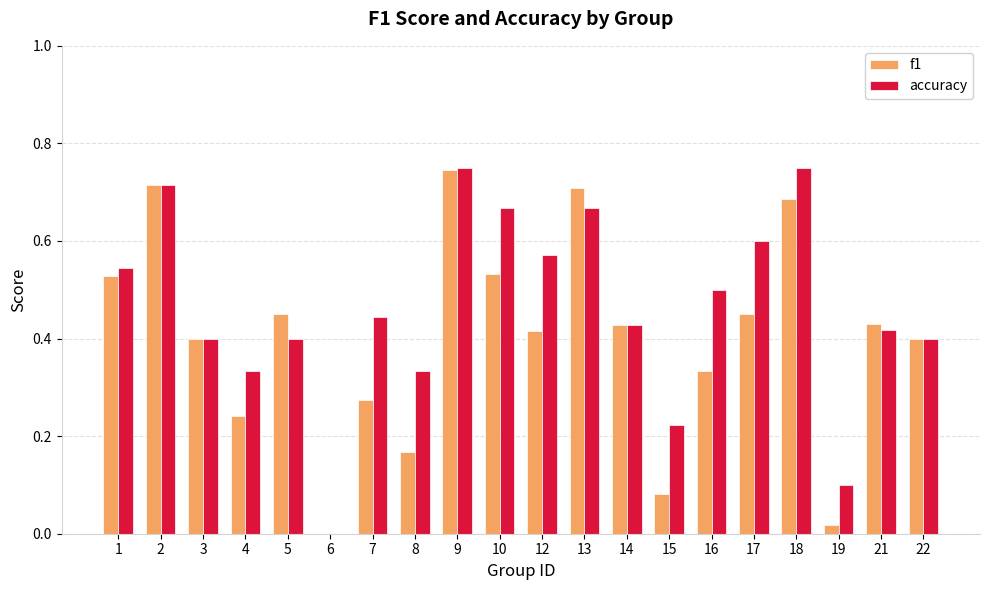

Is the value of accuracy at 8 greater than the value of f1 at 19?

Yes